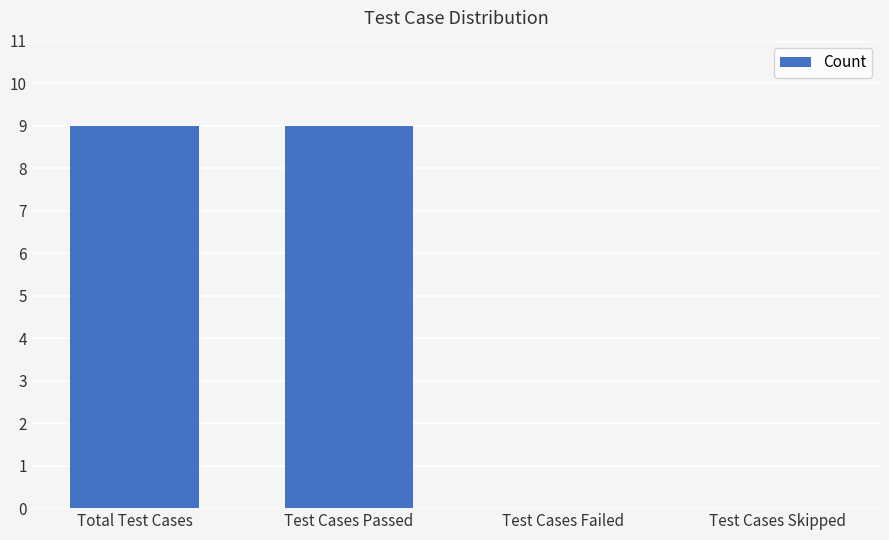

What is the approximate value at Test Cases Passed?

9